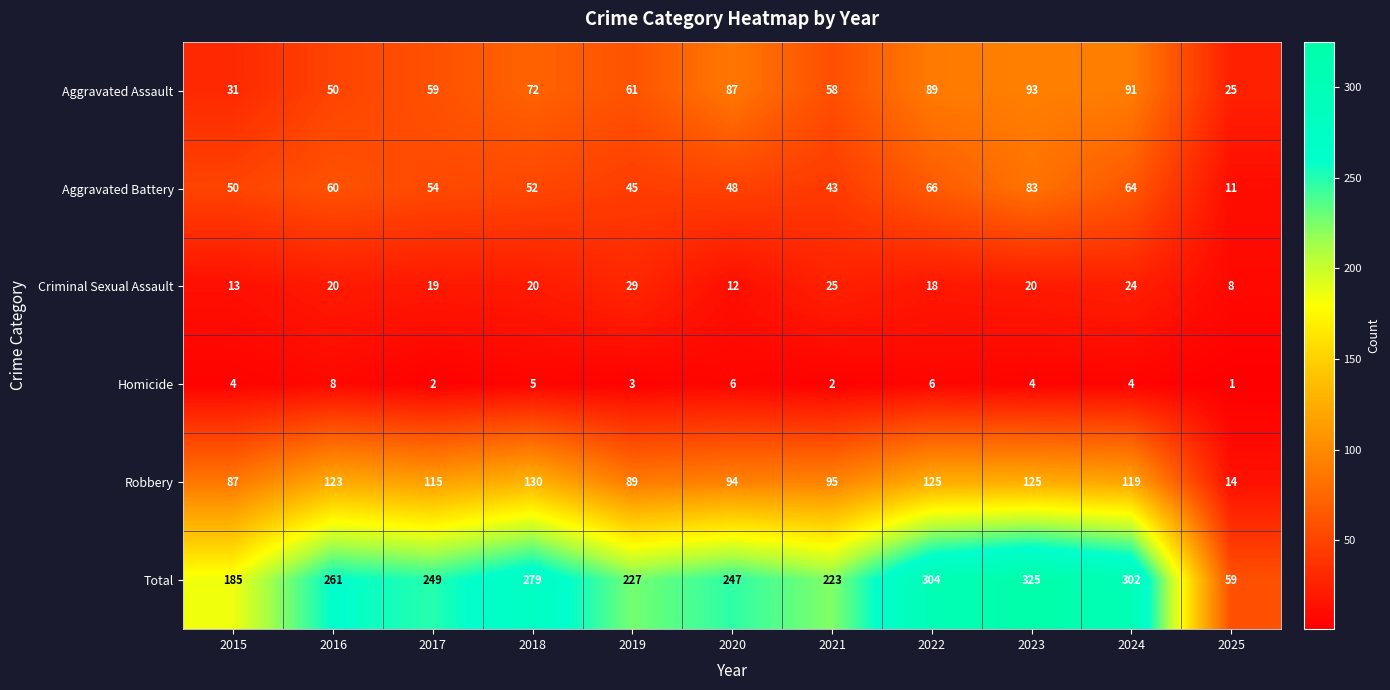

Which series has the largest total across all categories?

Total